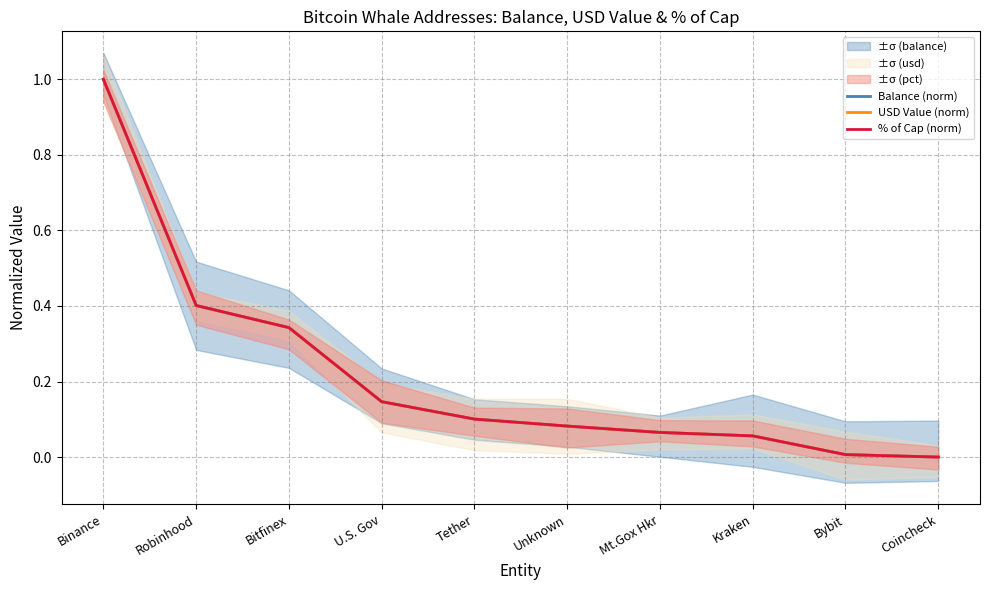

At which category is the sum across all series the highest?

Binance